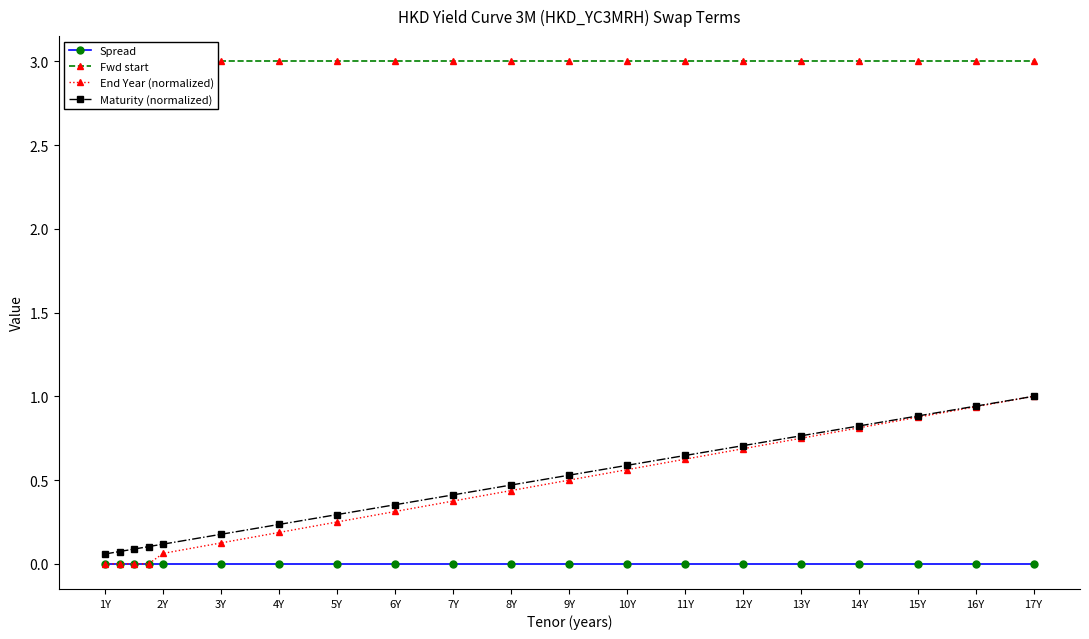

What is the difference between the maximum and minimum values in the Maturity (normalized) series?

0.9